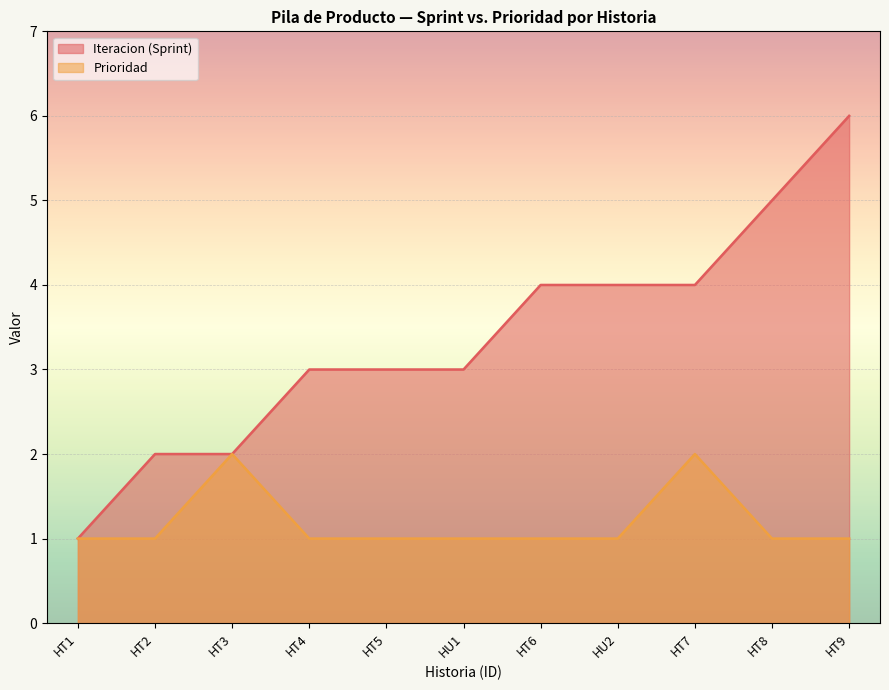

What is the value of the Iteracion (Sprint) point at the 11th from the left?

6